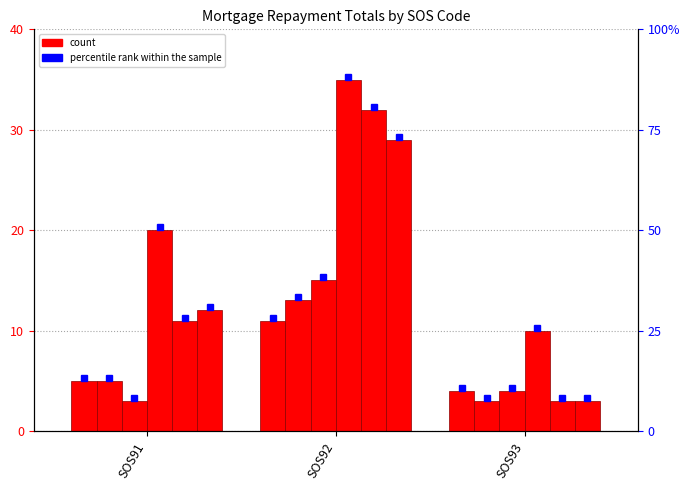

Which series changed the most between SOS92 and SOS93?

M_1400_1799_Tot